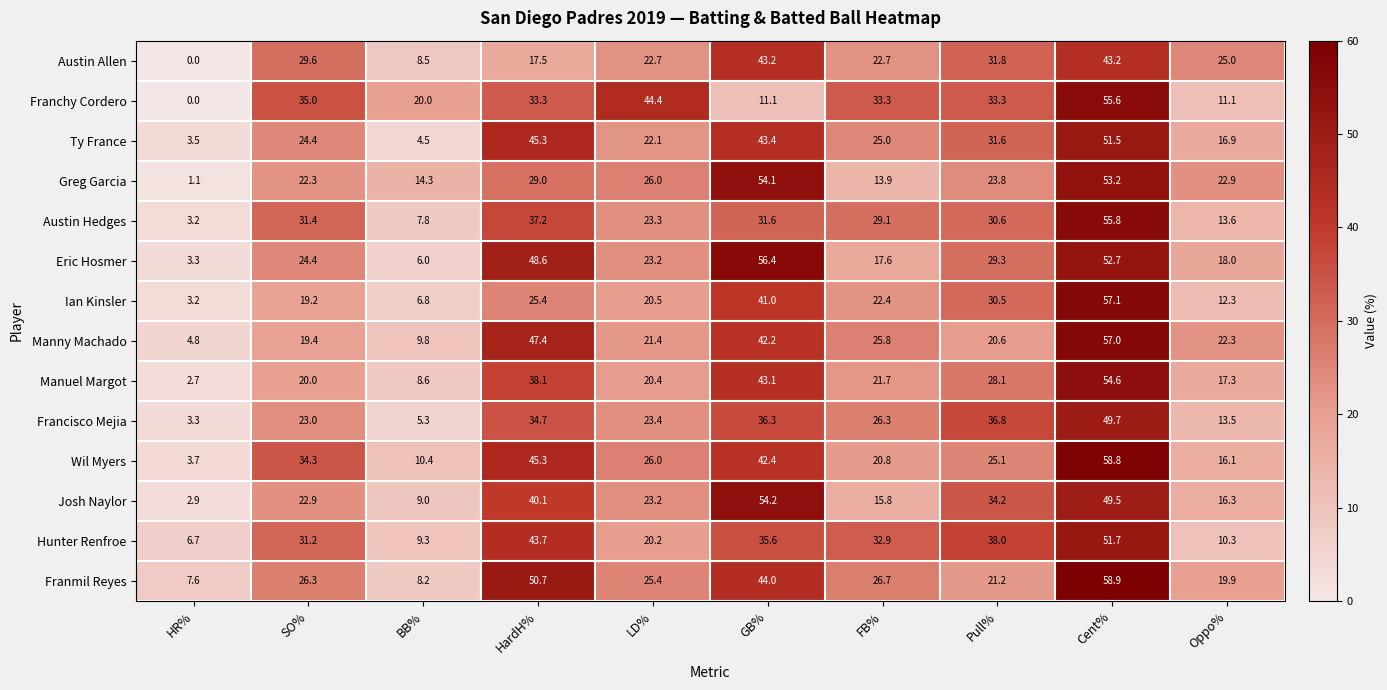

At which label does Josh Naylor first exceed 23?

HardH%